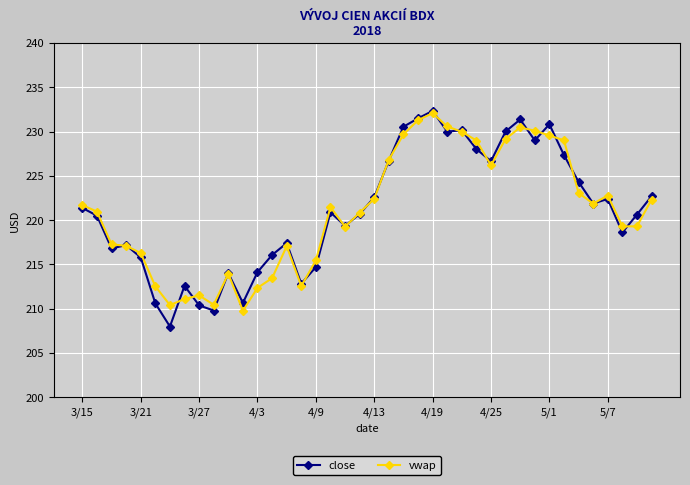

Which series ends up on top after the final intersection of vwap and close?

close